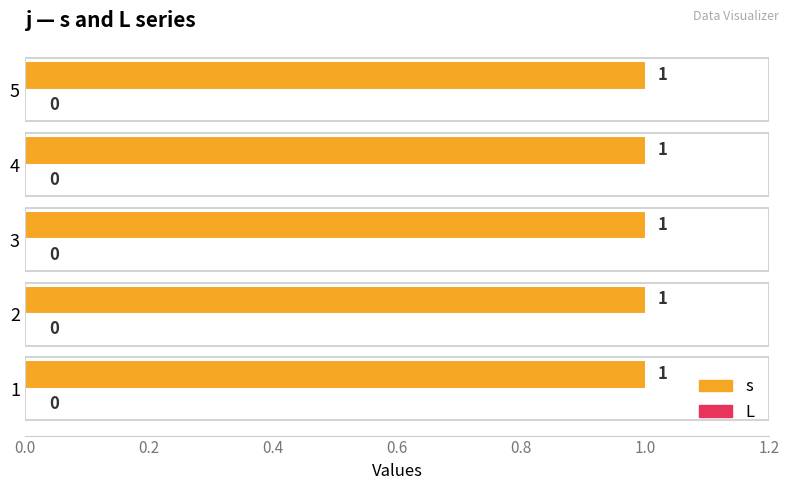

Which series has the largest total across all categories?

s